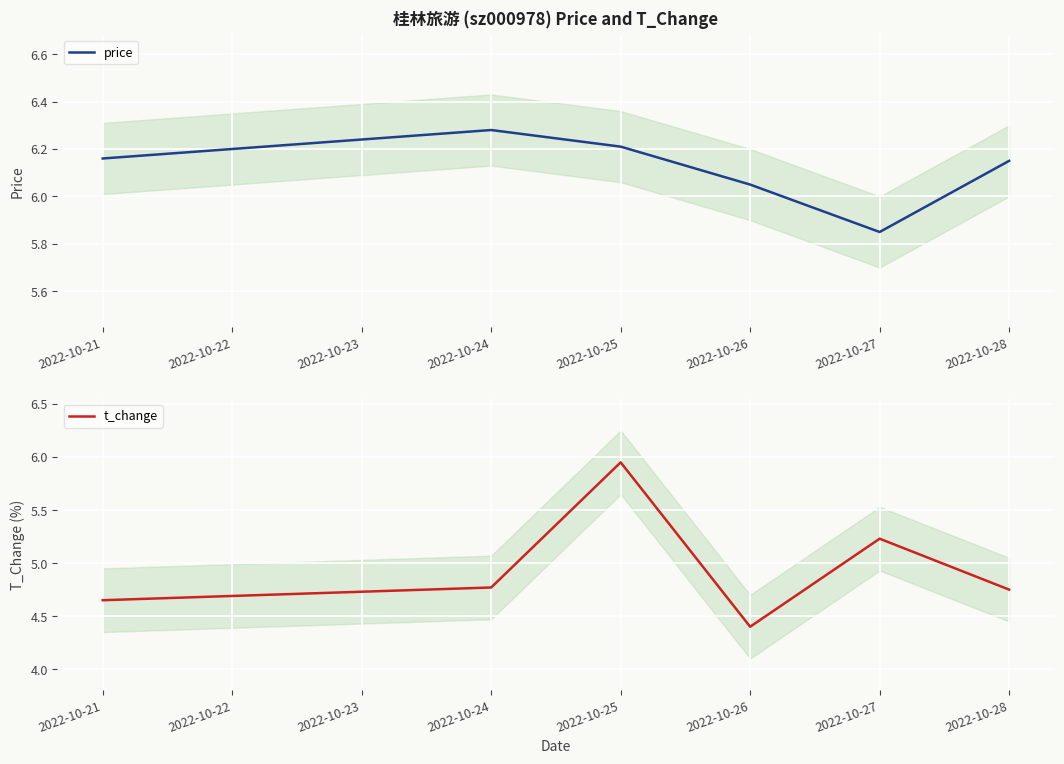

The value of price at 2022-10-21 is 4.0. True or false?

False